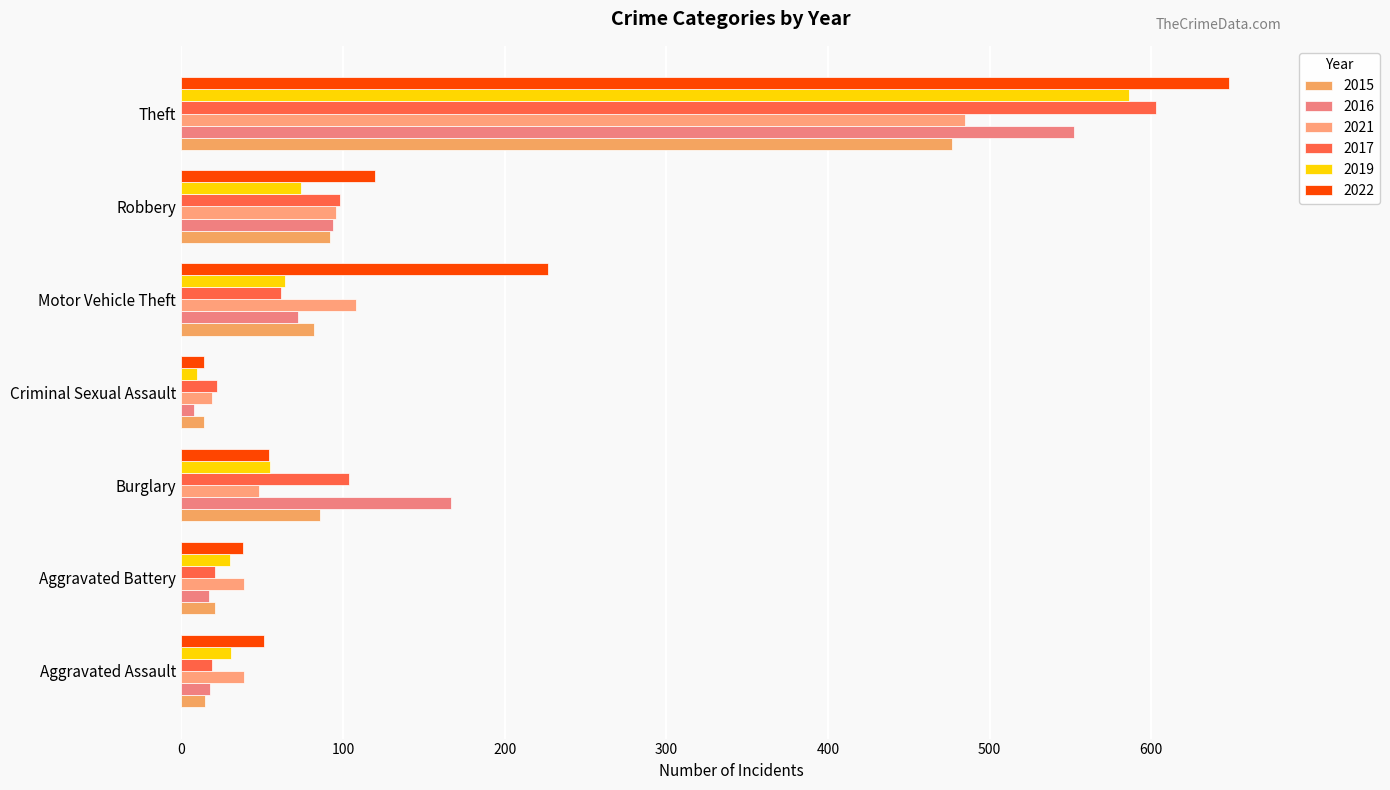

True or false: 2019 has a value of 78 at Burglary.

False